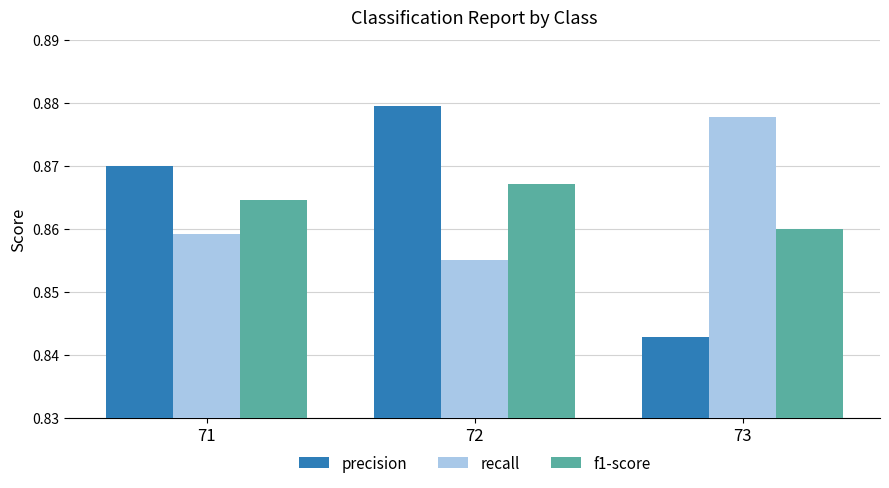

Between 71 and 73, which series saw the biggest shift?

precision